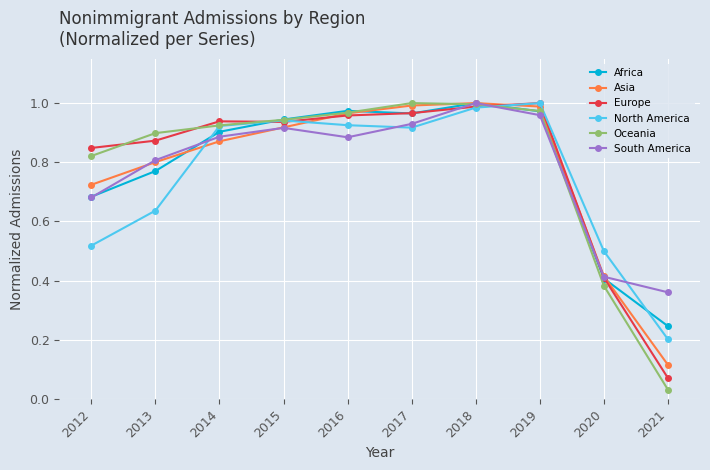

At which label is South America closest to 0?

2021